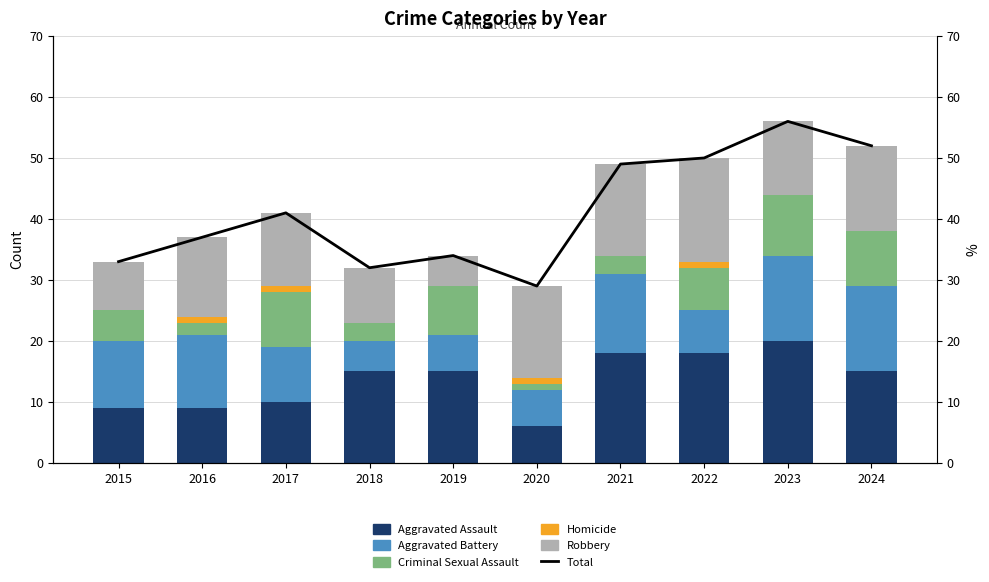

Is it true that Criminal Sexual Assault equals 4 at 2017?

False